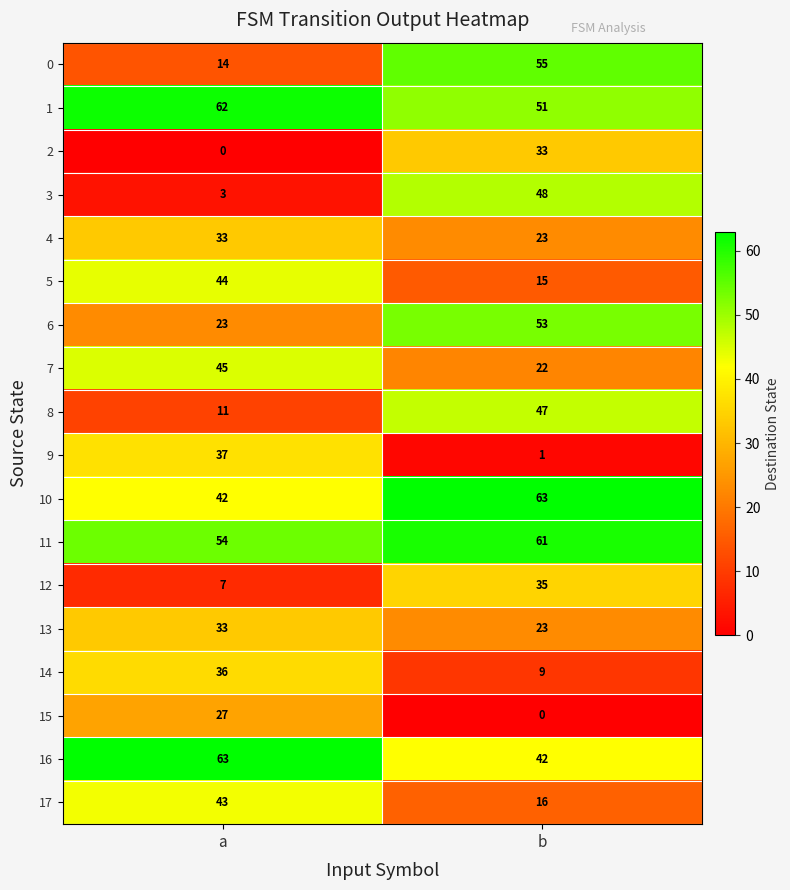

What is the difference between the 17 values at b and a?

27